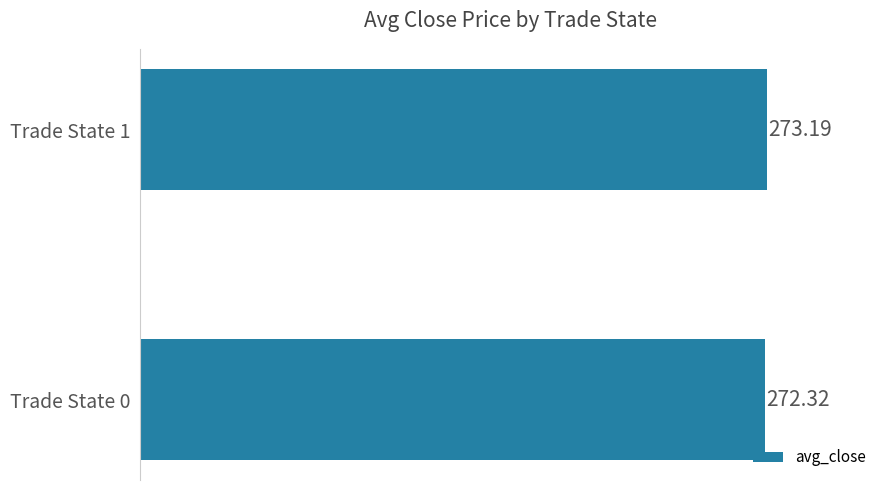

What is the change in value from Trade State 0 to Trade State 1?

+0.9